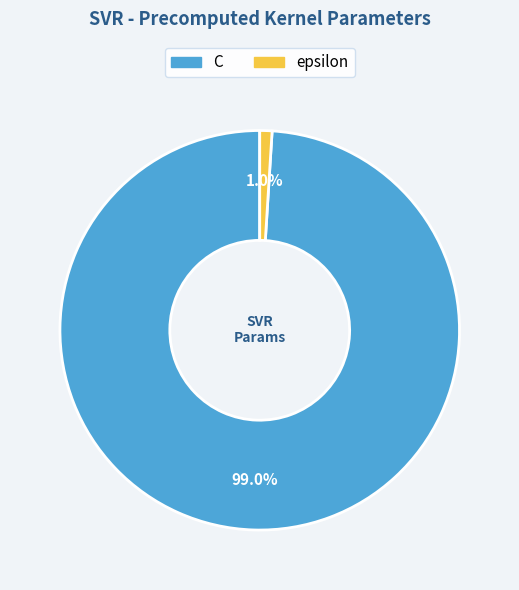

Is epsilon the majority of the pie?

No